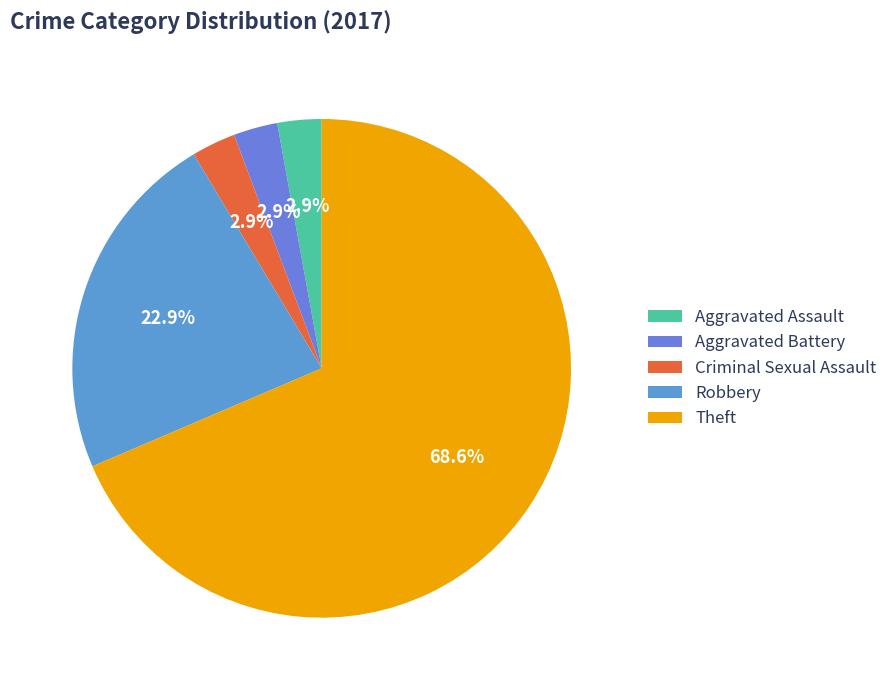

To the nearest percent, what percentage of the pie is Criminal Sexual Assault?

3%